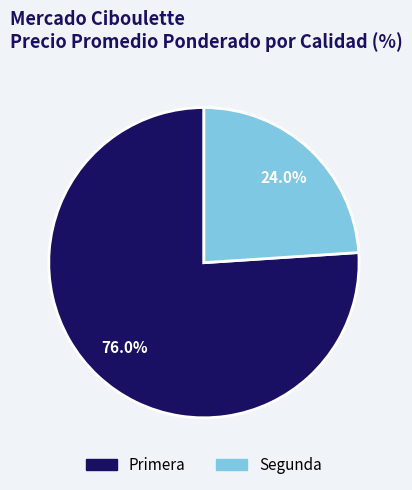

What is the ratio of the value at Primera to the value at Segunda?

3.2